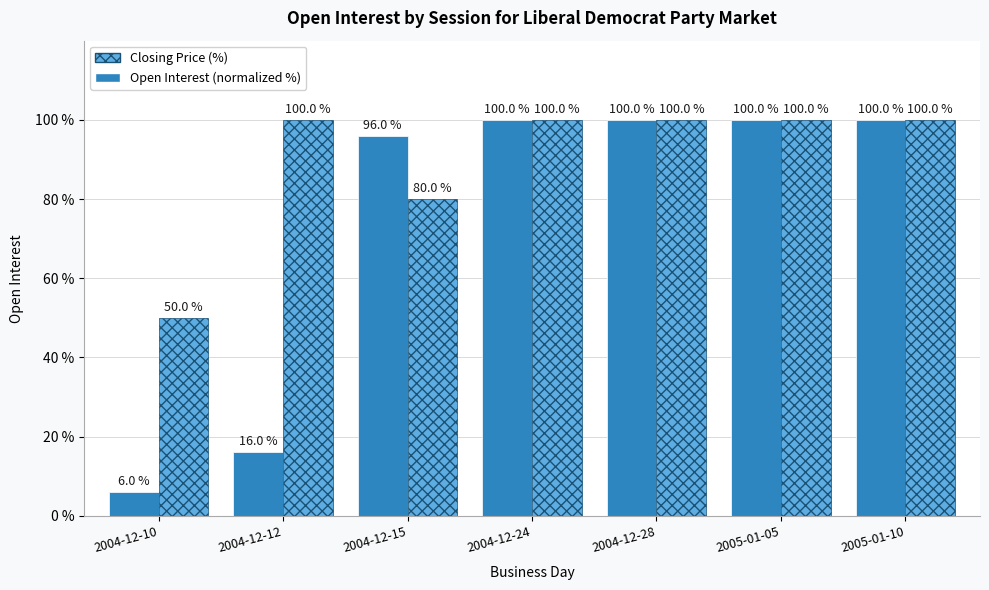

How many bars are there in each group?

2